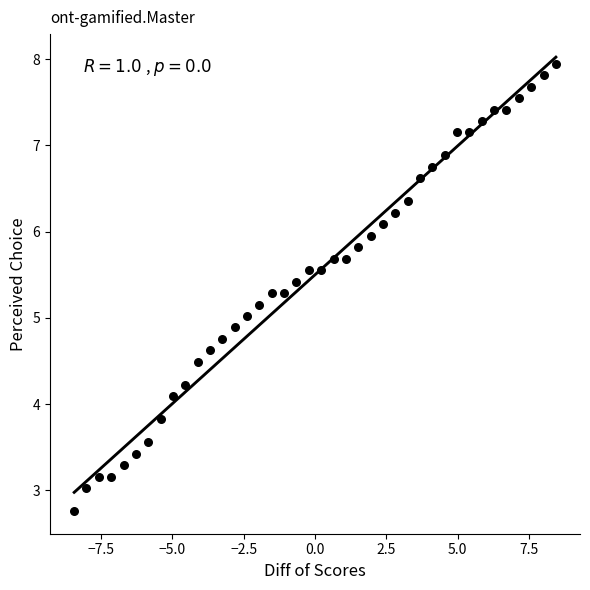

What is the range of X values (max minus min)?

16.9